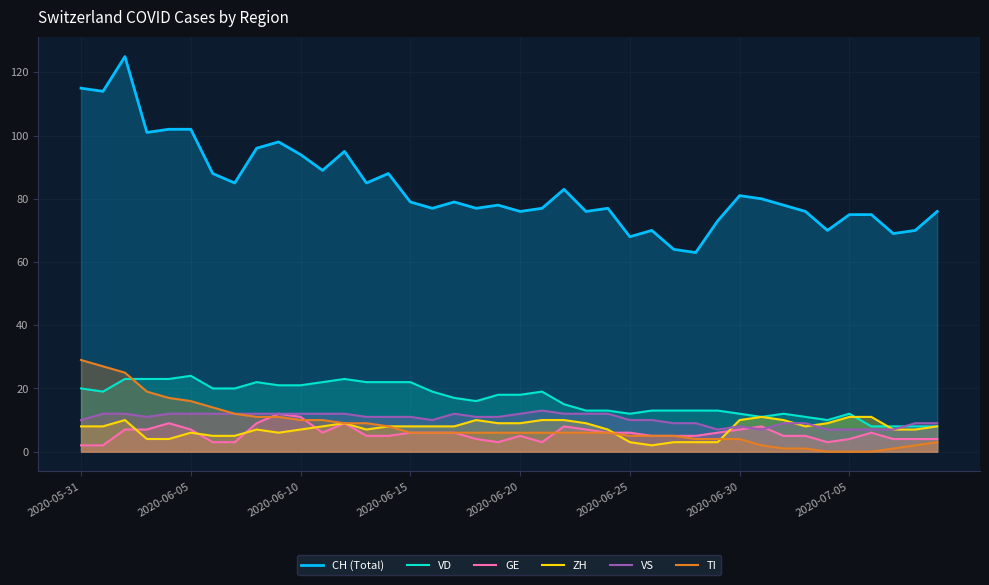

What is the label of the 27th point from the left?

26